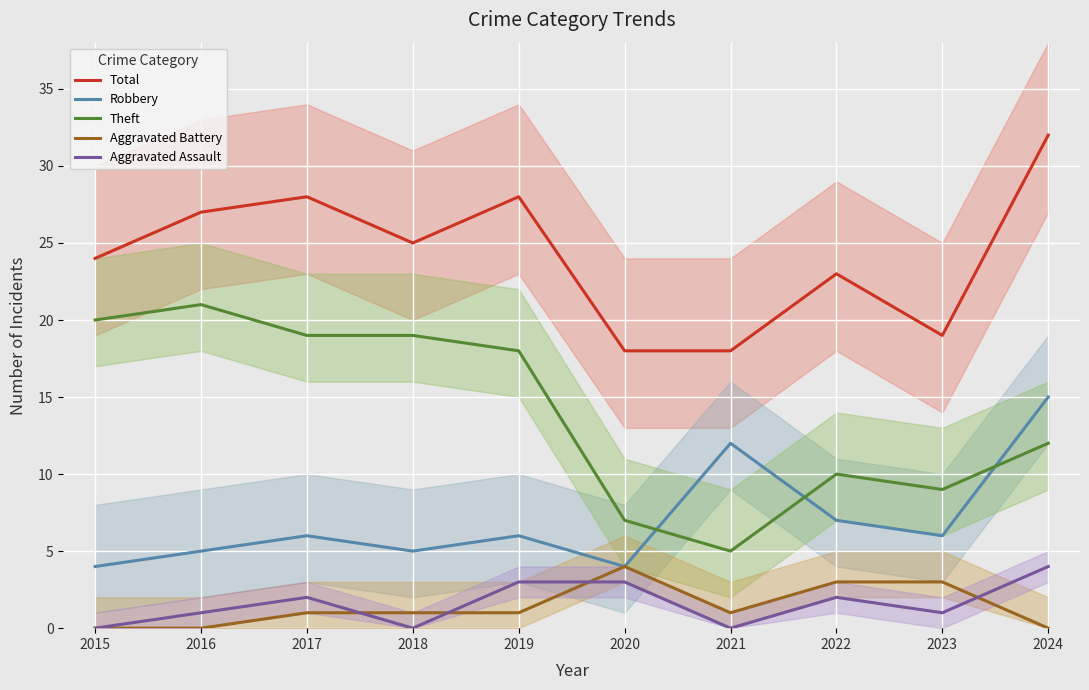

What are all the series names shown in the legend?

Total, Robbery, Theft, Aggravated Battery, Aggravated Assault